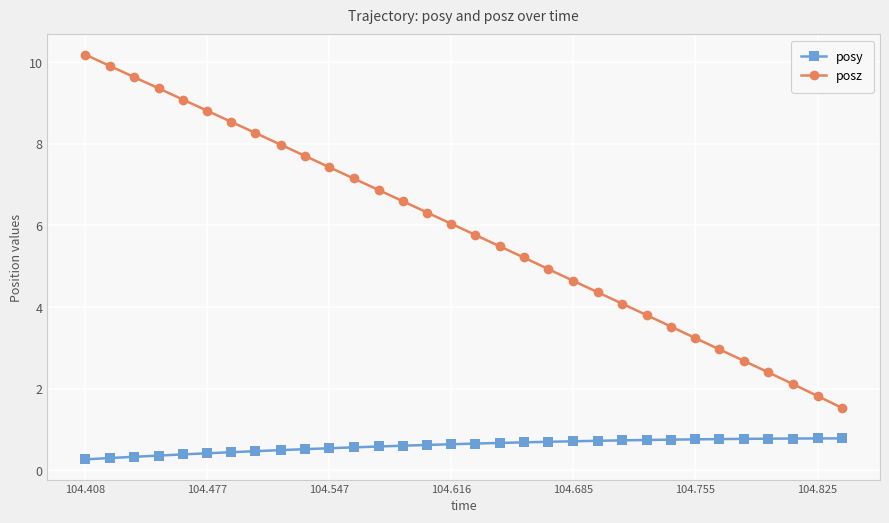

True or false: posz has more than 1 points higher than both neighbors.

False